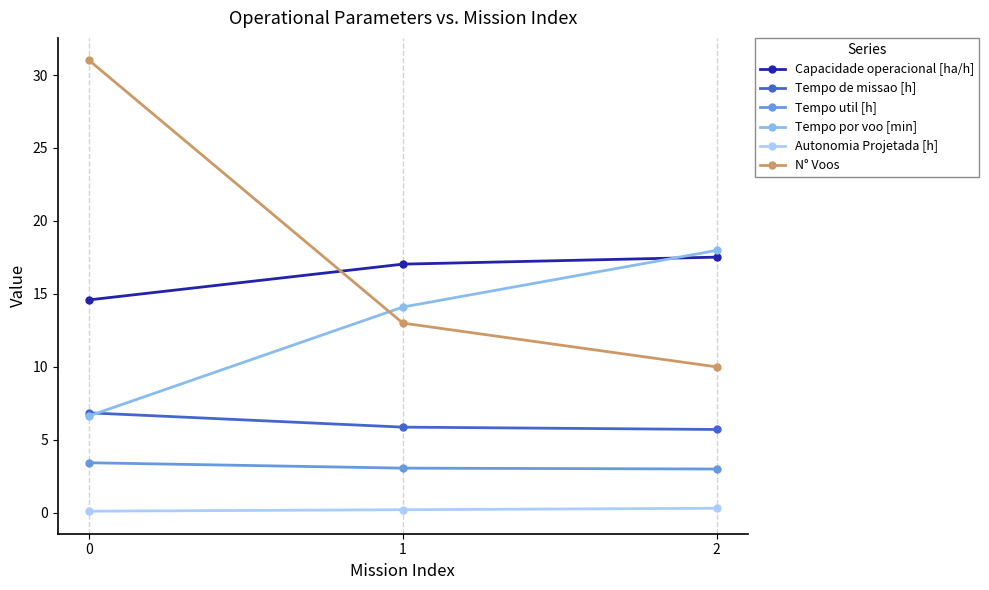

What are all the series names shown in the legend?

Capacidade operacional [ha/h], Tempo de missao [h], Tempo util [h], Tempo por voo [min], Autonomia Projetada [h], N° Voos